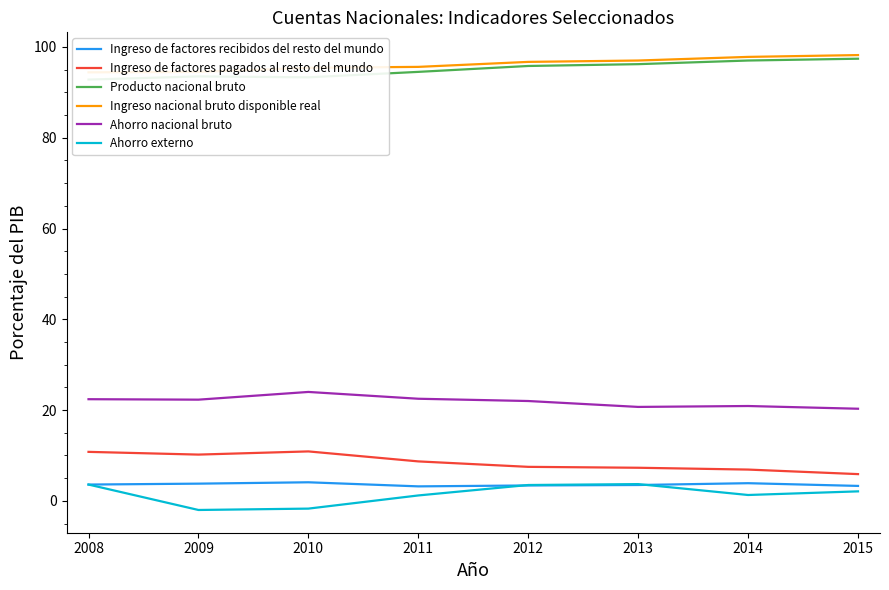

What is the value of the Ingreso de factores recibidos del resto del mundo point at the 4th from the left?

3.2